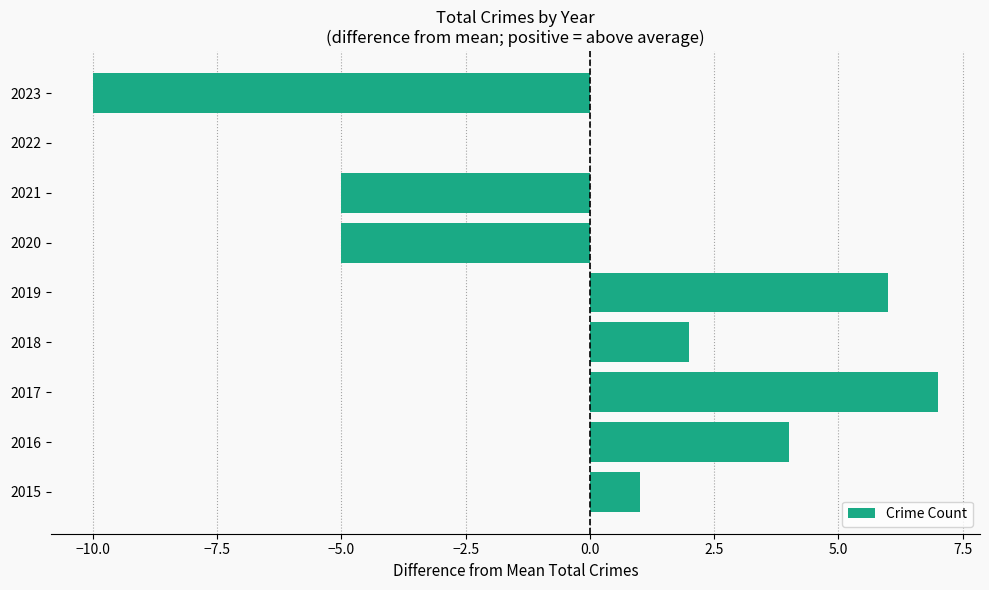

At which label is the value closest to -1?

2022